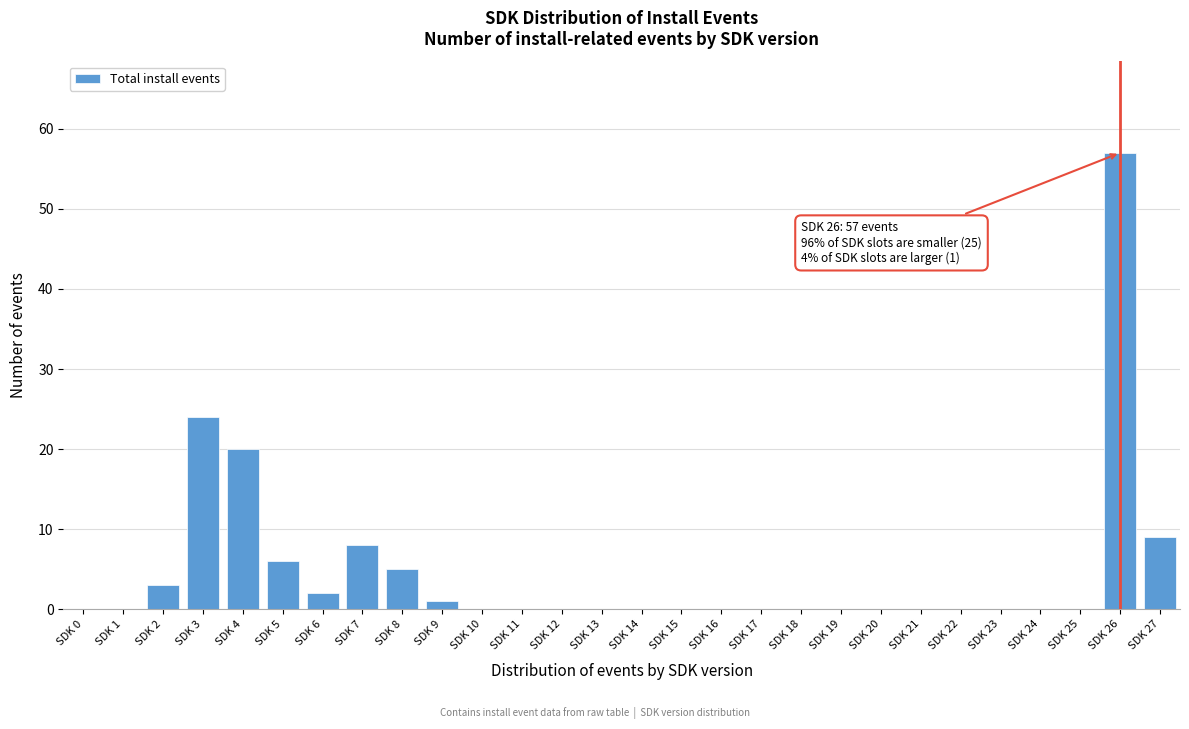

Reading right to left, transcribe all the data shown in this chart.

SDK 27=9	SDK 26=57	SDK 25=0	SDK 24=0	SDK 23=0	SDK 22=0	SDK 21=0	SDK 20=0	SDK 19=0	SDK 18=0	SDK 17=0	SDK 16=0	SDK 15=0	SDK 14=0	SDK 13=0	SDK 12=0	SDK 11=0	SDK 10=0	SDK 9=1	SDK 8=5	SDK 7=8	SDK 6=2	SDK 5=6	SDK 4=20	SDK 3=24	SDK 2=3	SDK 1=0	SDK 0=0